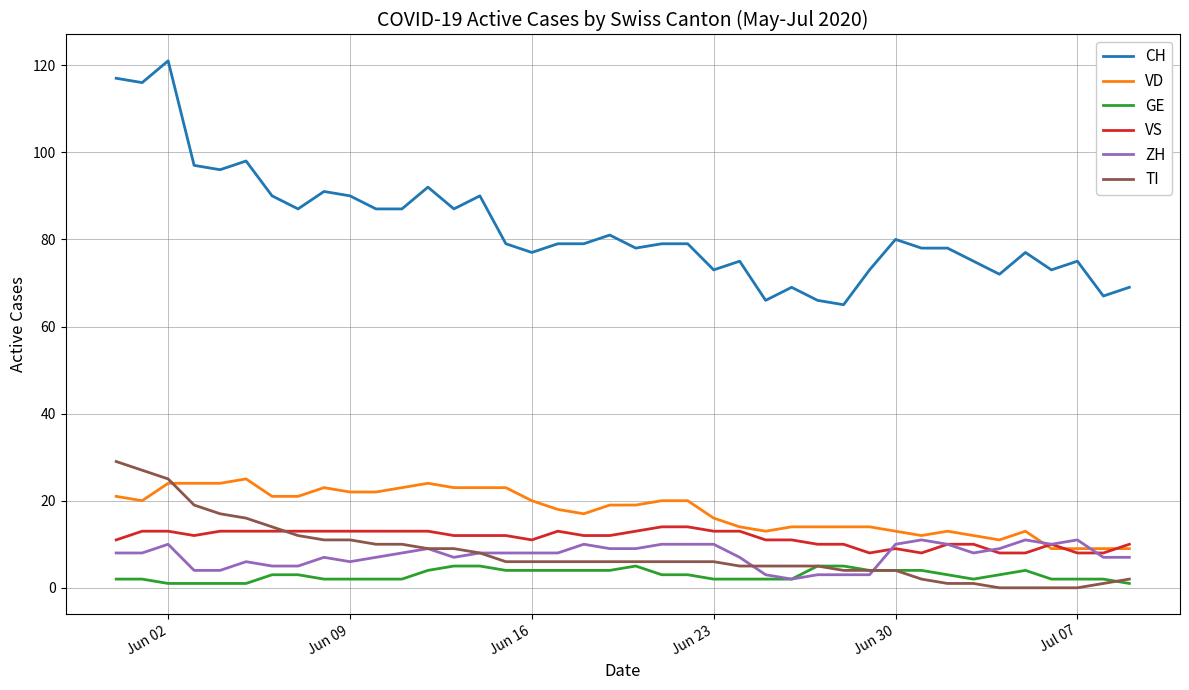

What is the lowest value of the VS series?

8